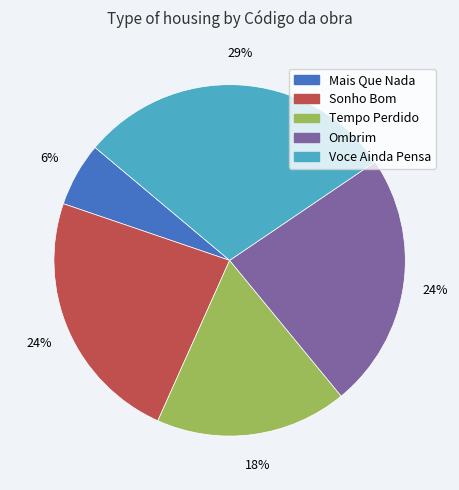

What percentage is the Mais Que Nada slice, to the nearest percent?

6%